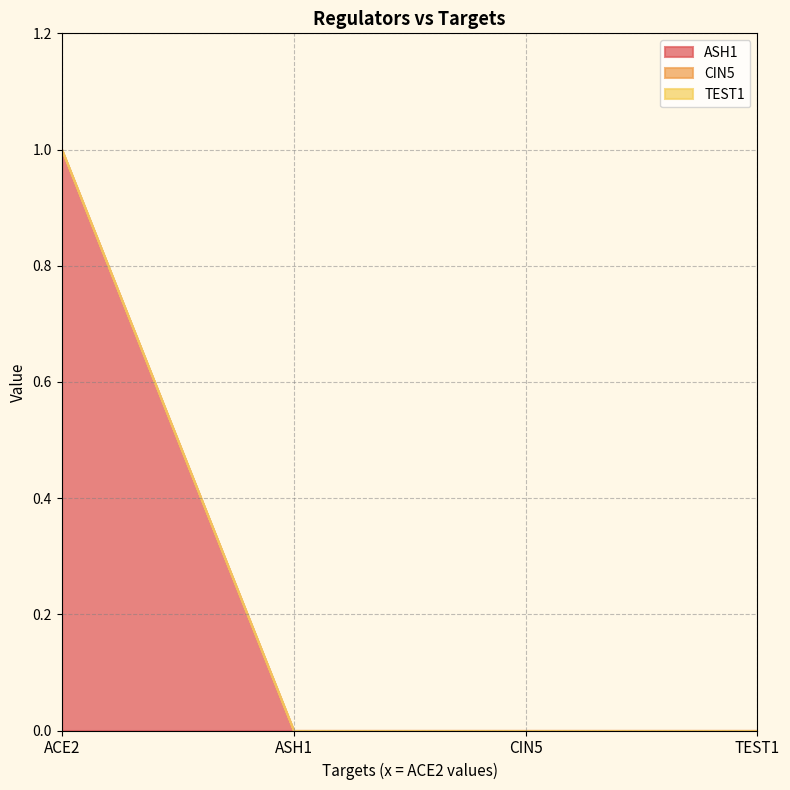

True or false: ASH1 and TEST1 cross at least once.

False